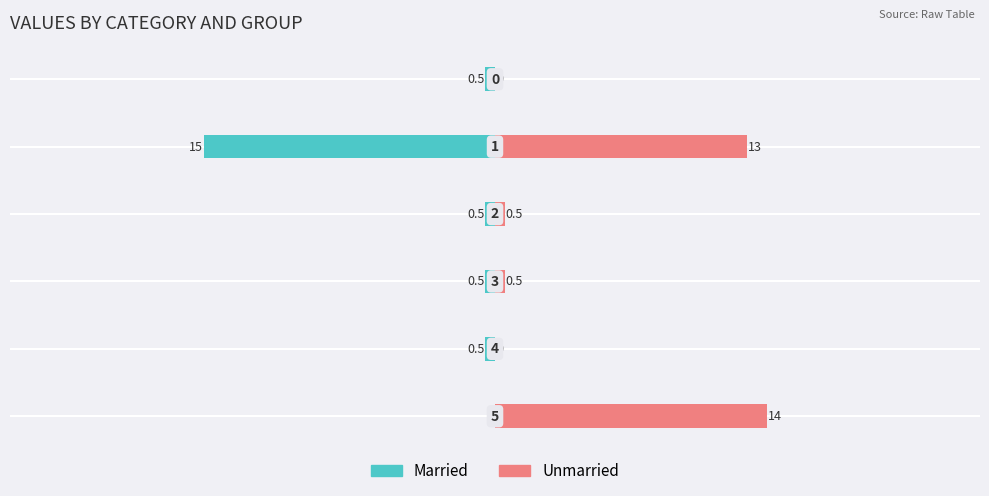

What is the minimum value shown in the chart?

-15.0